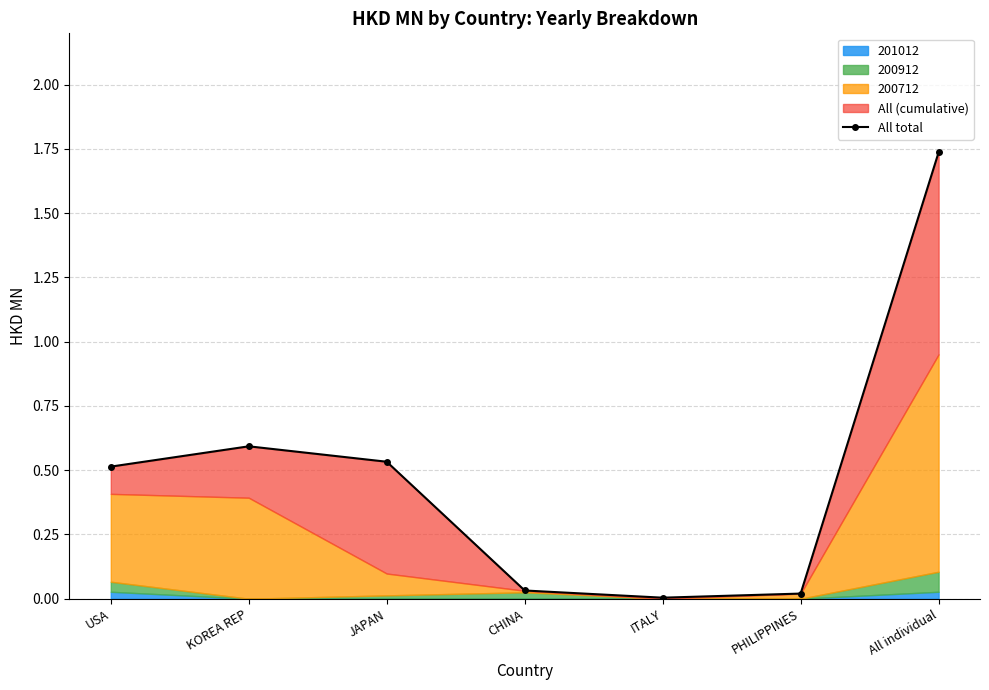

Approximately how many times larger is the value at USA compared to All individual?

0.3